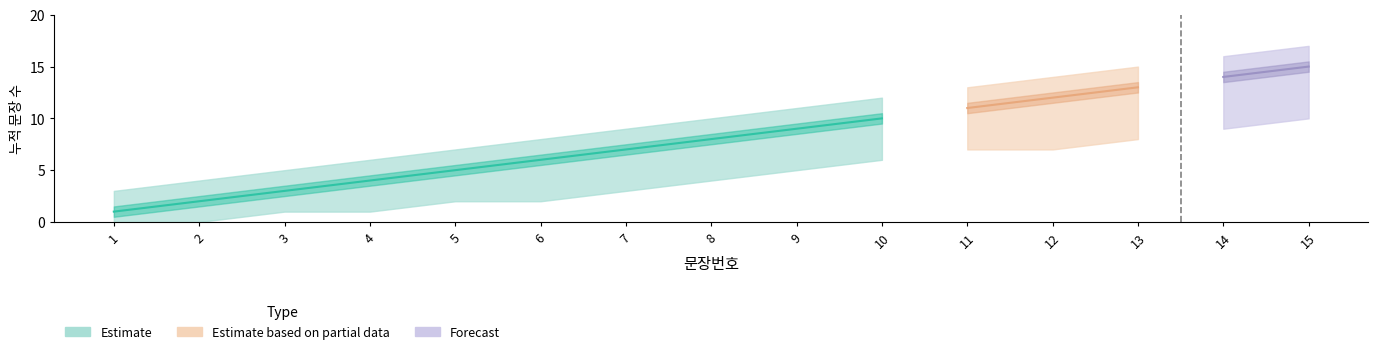

The chart shows a value of 5 at 5. True or false?

True